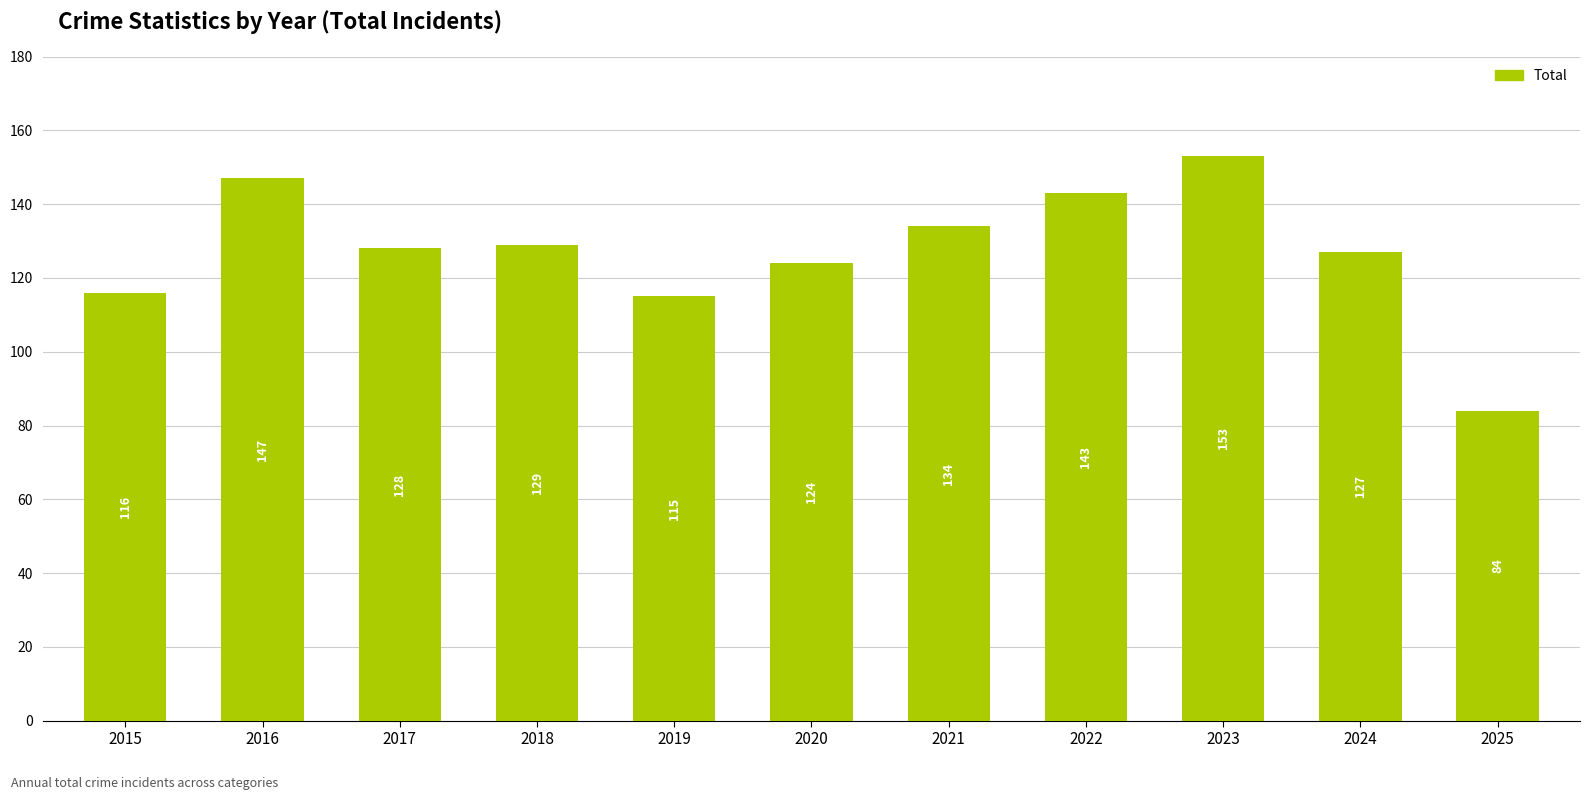

What is the sum of the values at 2023 and 2017?

281